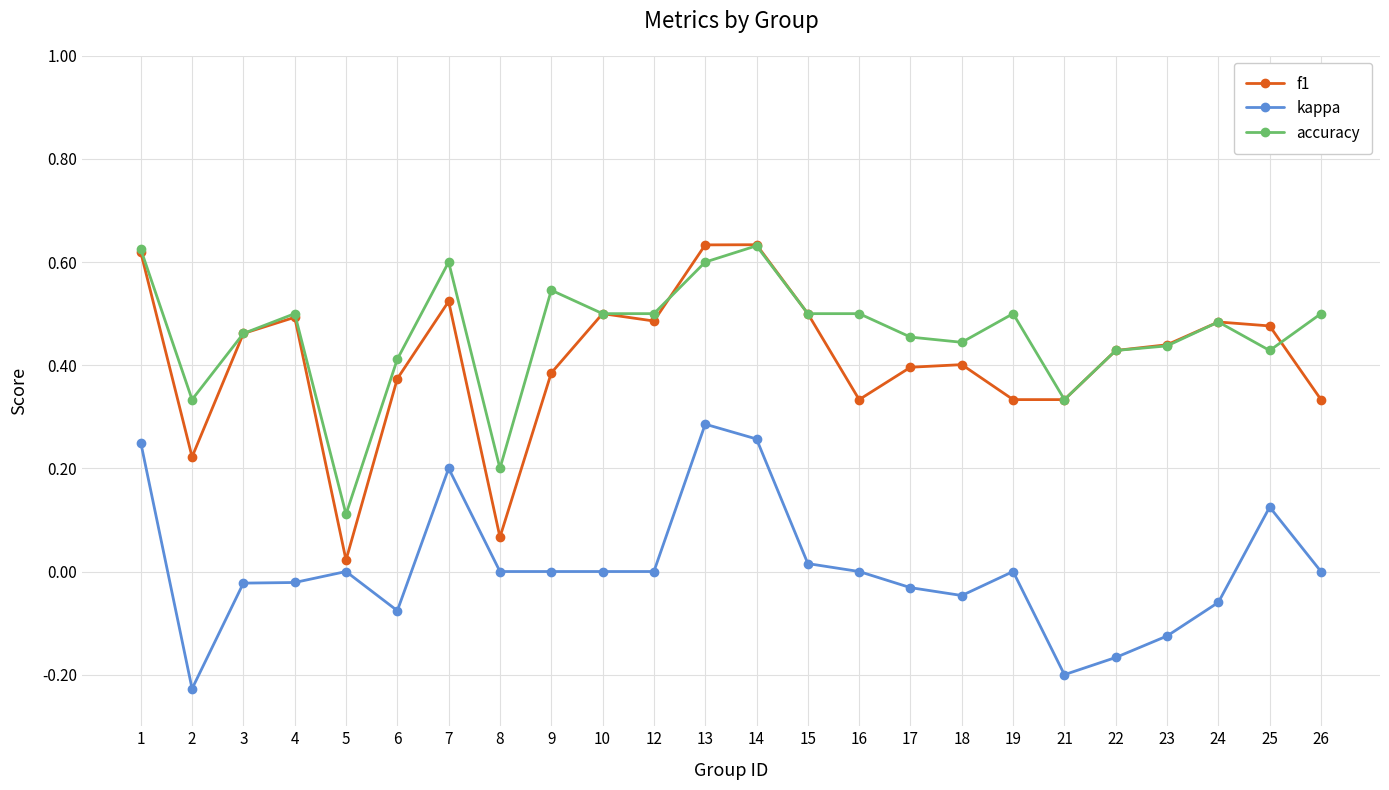

Rank the series at 6 from highest to lowest value.

accuracy, f1, kappa